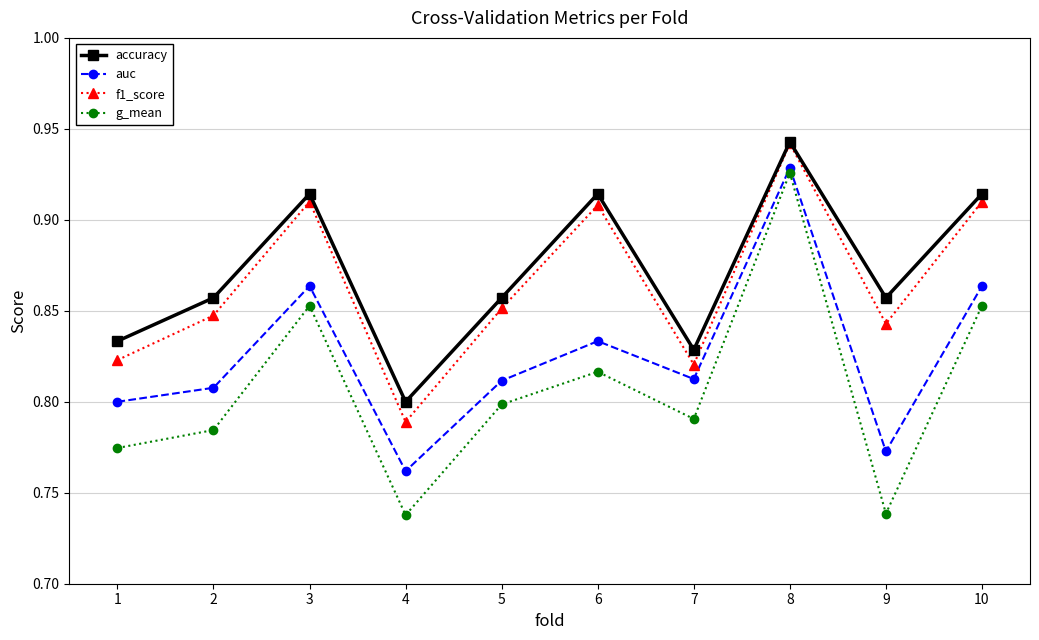

The value of g_mean at 3 is 1.5. True or false?

False